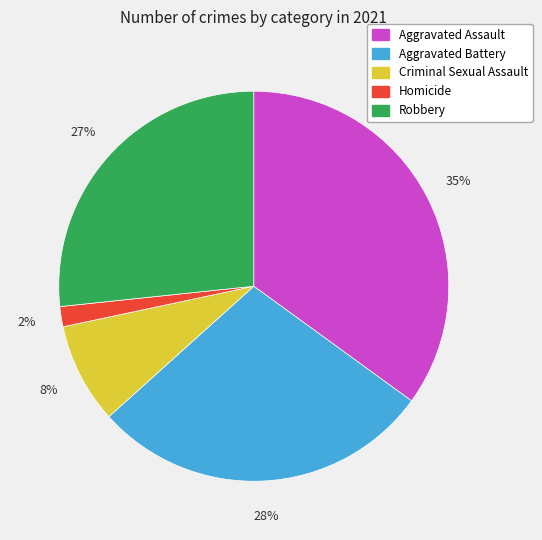

Is the sum of Criminal Sexual Assault and Aggravated Battery greater than half?

No